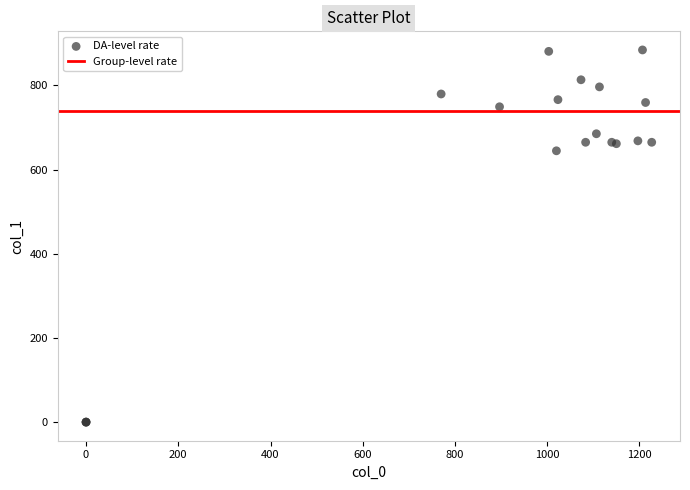

What Y value in the scatter plot is closest to 442?

644.6